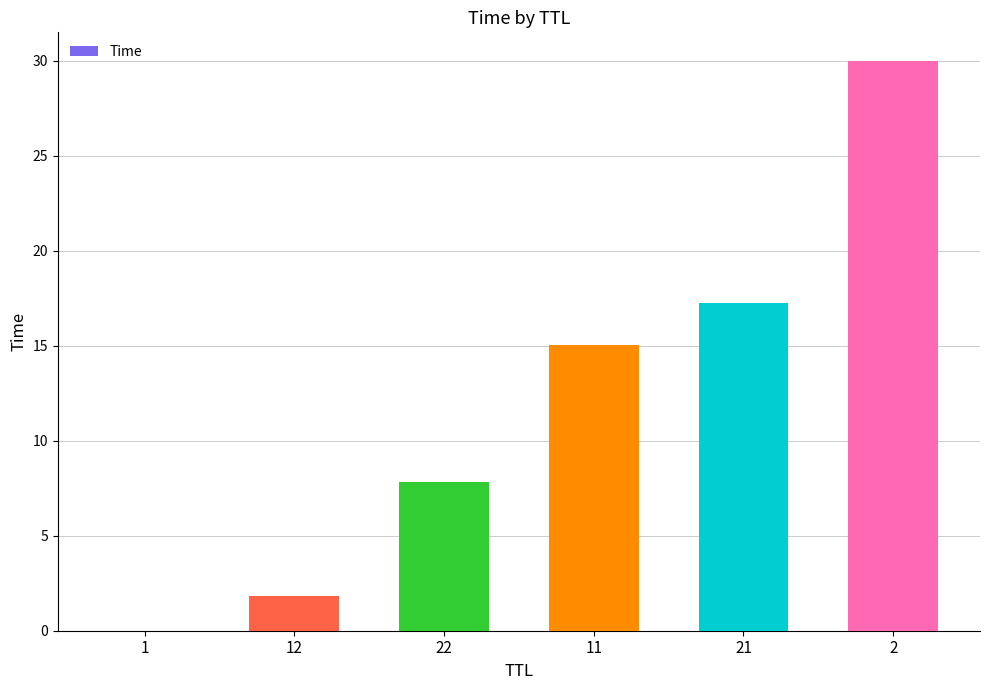

What is the average value?

12.0